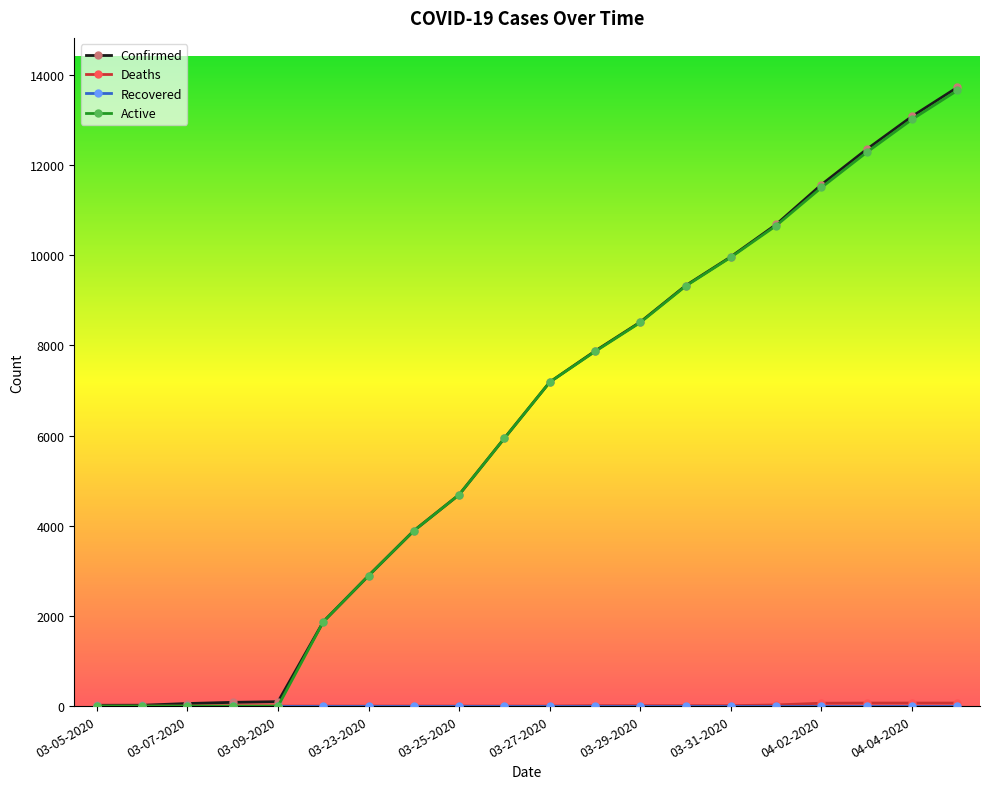

At how many categories does at least one series exceed 5668?

11